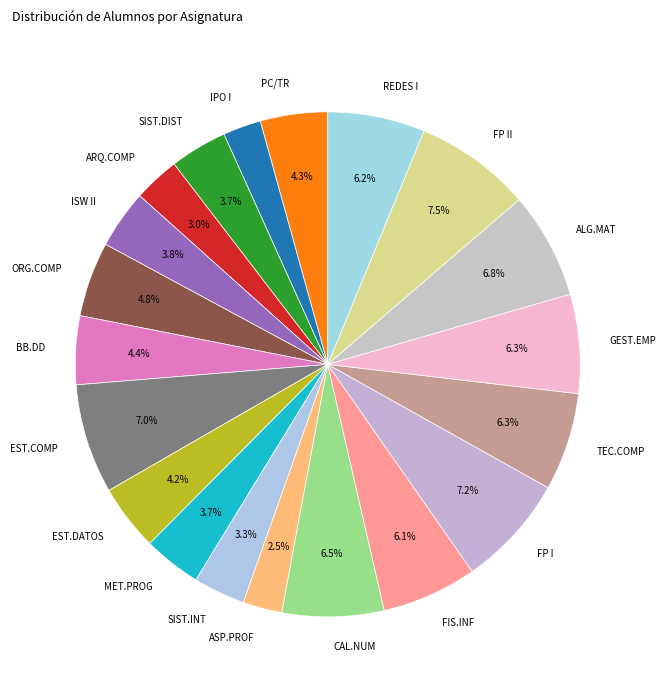

Which has a higher value, FP II or BB.DD?

FP II